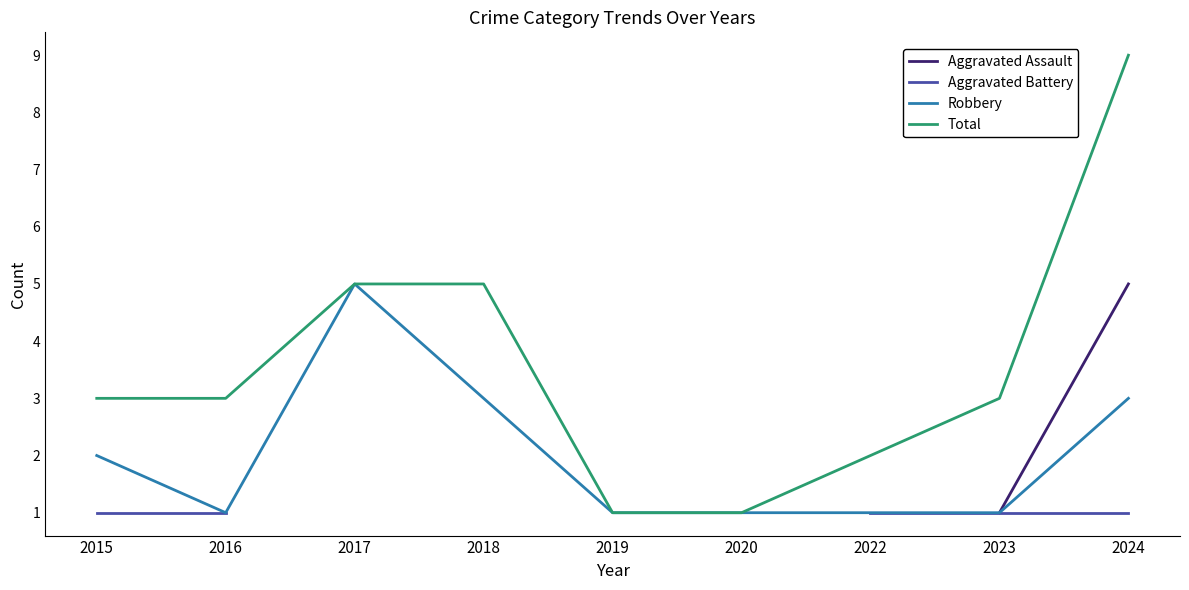

True or false: Aggravated Assault and Robbery intersect in this chart.

False